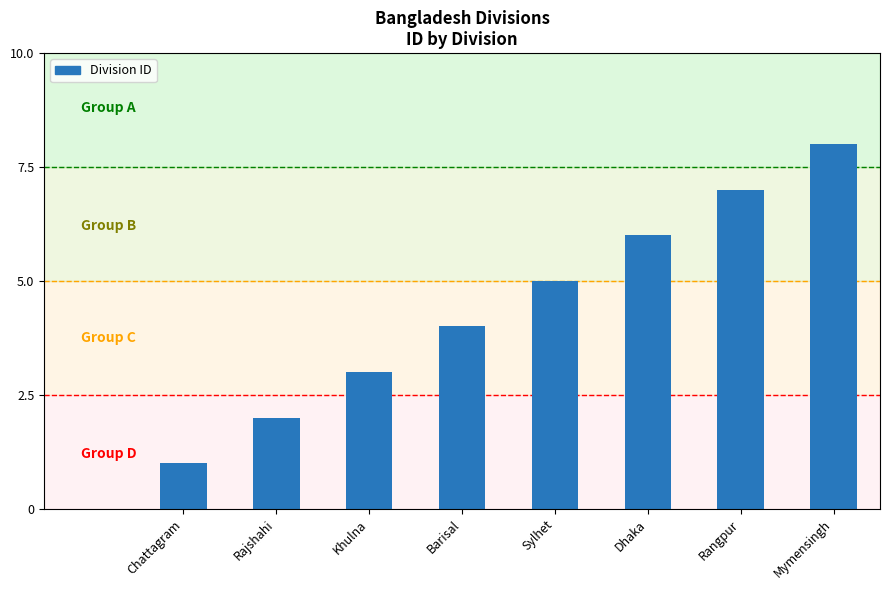

How many values are between 3 and 7?

5